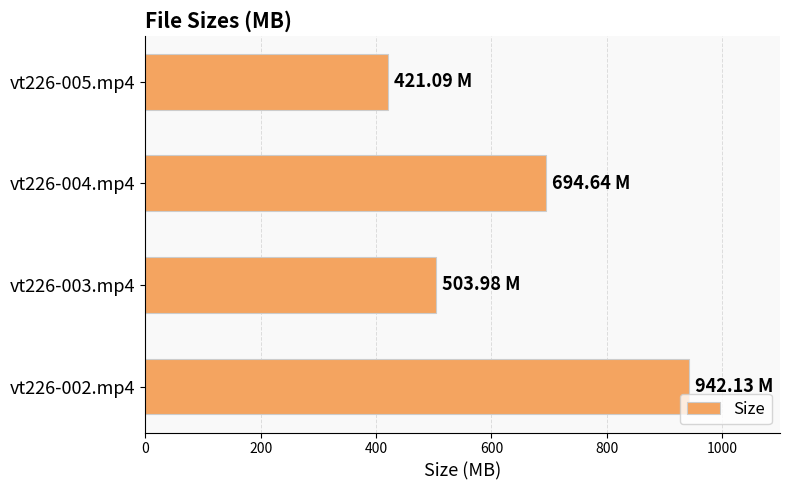

How many values exceed 694?

2